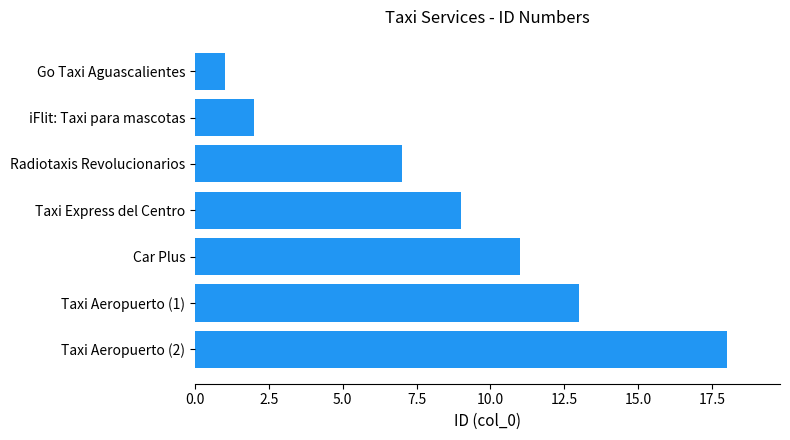

List the labels in order of value, largest first.

Taxi Aeropuerto (2), Taxi Aeropuerto (1), Car Plus, Taxi Express del Centro, Radiotaxis Revolucionarios, iFlit: Taxi para mascotas, Go Taxi Aguascalientes